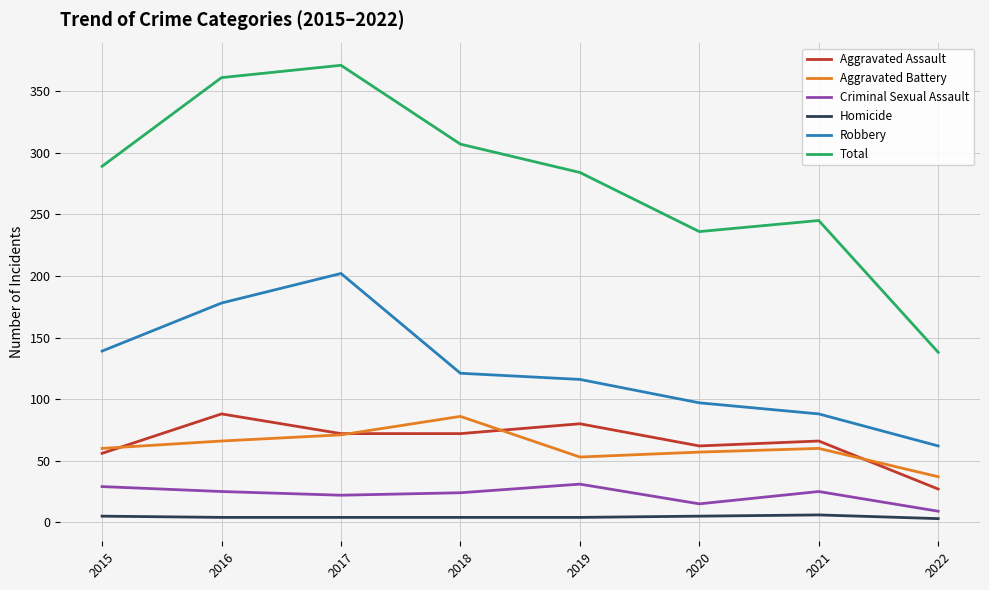

Which label corresponds to the largest value in the chart?

2017